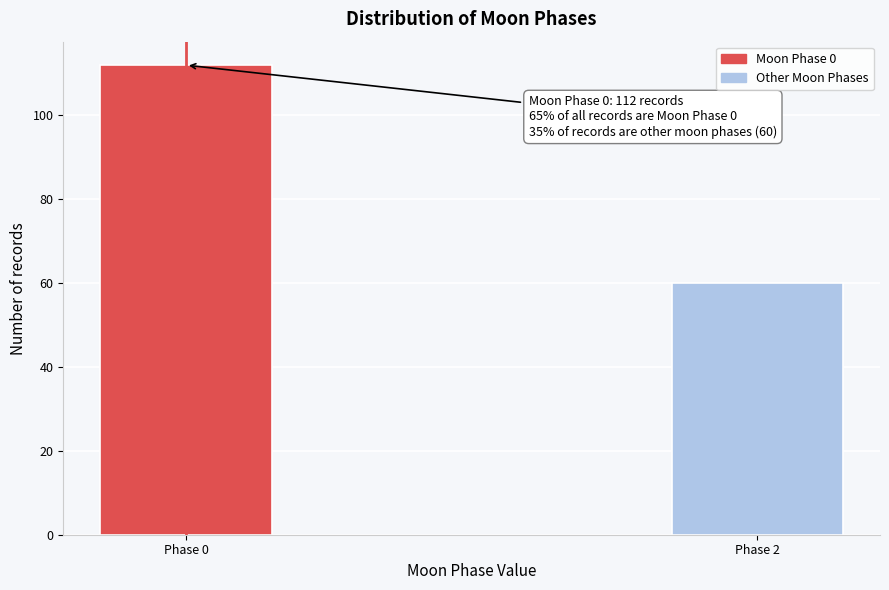

Reading left to right, list all the values displayed in this chart.

Phase 0=112	Phase 2=60